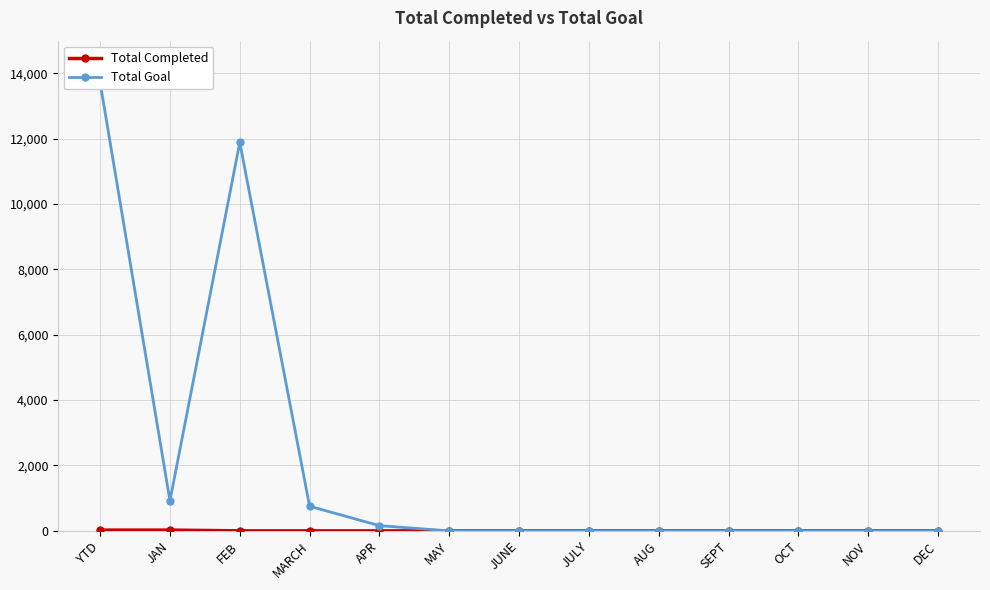

Which has a higher value, JAN or AUG?

JAN